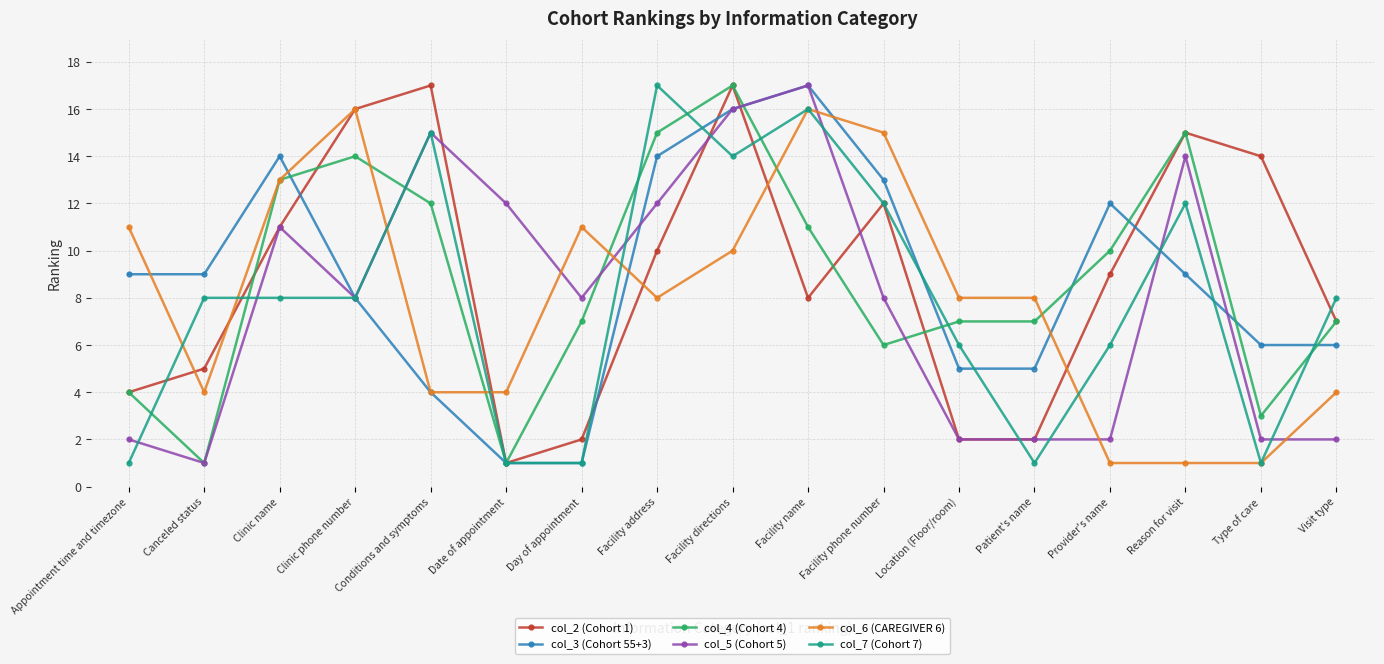

The value of col_6 (CAREGIVER 6) at Location (Floor/room) is 14. True or false?

False